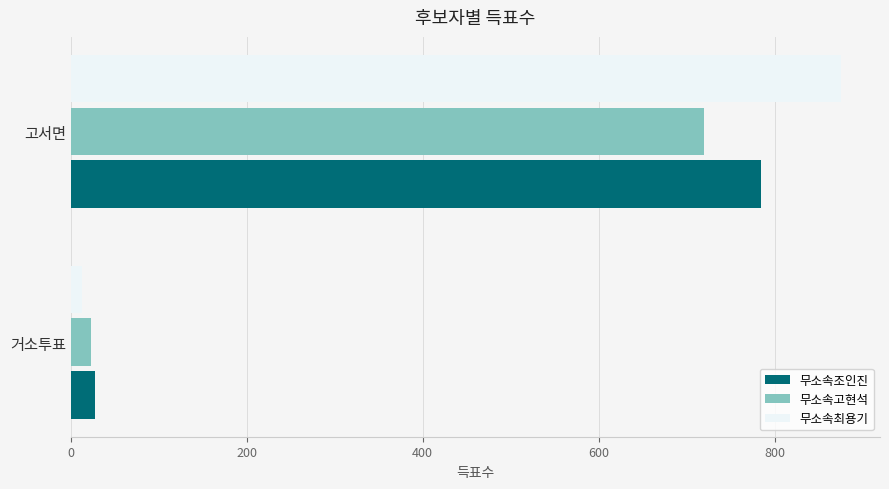

Is it true that 무소속고현석 equals 720 at 고서면?

True